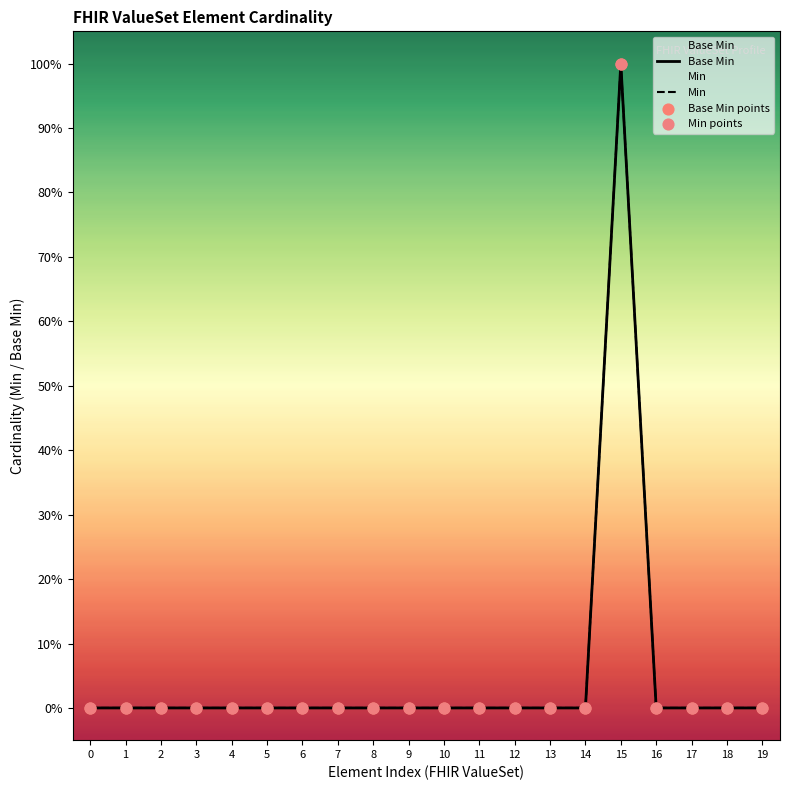

At how many categories does at least one series exceed 0?

1